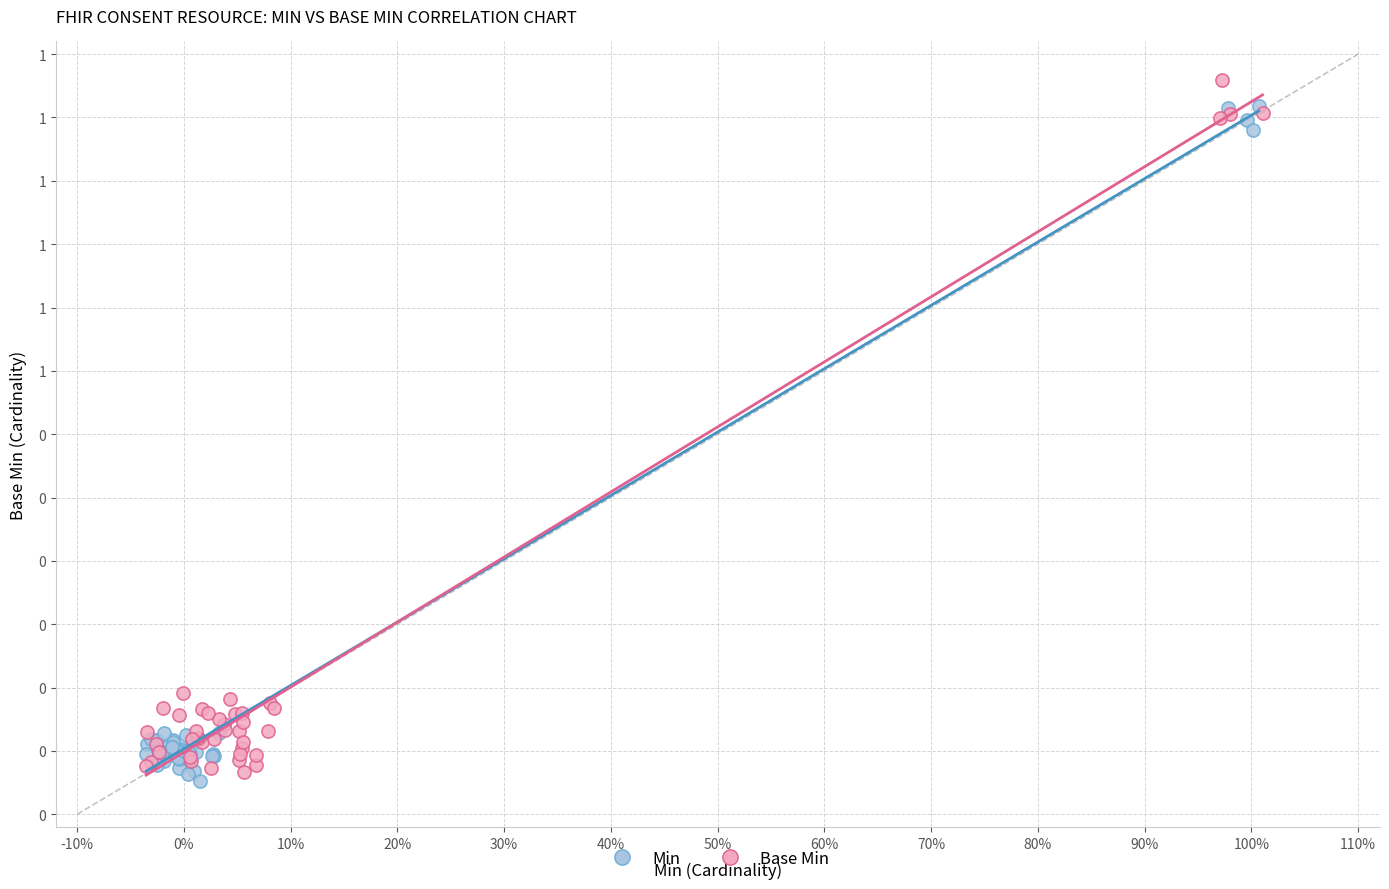

Which series reaches the maximum Y coordinate?

Base Min